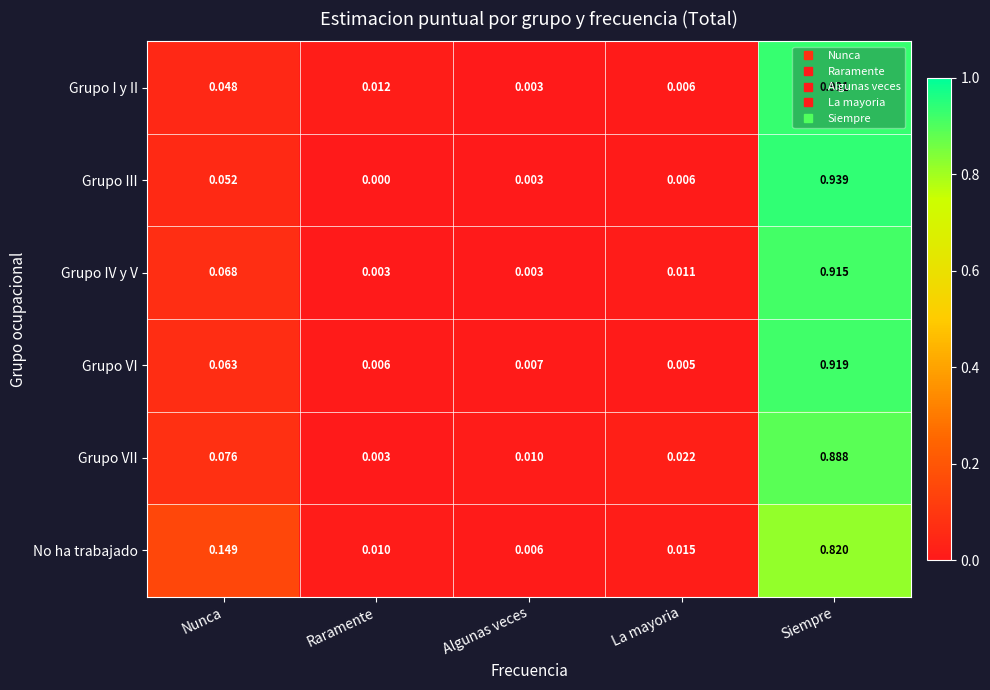

List the series in order of their peak value, lowest first.

No ha trabajado, Grupo VII, Grupo IV y V, Grupo VI, Grupo I y II, Grupo III